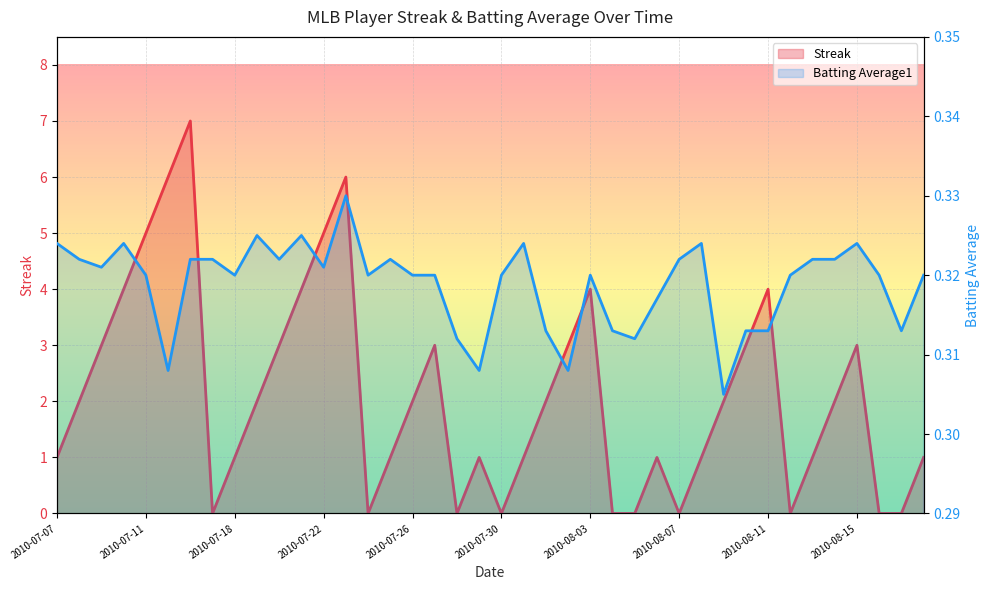

Reading left to right, list all the values displayed in this chart.

Streak: 1.0	2.0	3.0	4.0	5.0	6.0	7.0	0.0	1.0	2.0	3.0	4.0	5.0	6.0	0.0	1.0	2.0	3.0	0.0	1.0	0.0	1.0	2.0	3.0	4.0	0.0	0.0	1.0	0.0	1.0	2.0	3.0	4.0	0.0	1.0	2.0	3.0	0.0	0.0	1.0
Batting Average1: 0.3	0.3	0.3	0.3	0.3	0.3	0.3	0.3	0.3	0.3	0.3	0.3	0.3	0.3	0.3	0.3	0.3	0.3	0.3	0.3	0.3	0.3	0.3	0.3	0.3	0.3	0.3	0.3	0.3	0.3	0.3	0.3	0.3	0.3	0.3	0.3	0.3	0.3	0.3	0.3